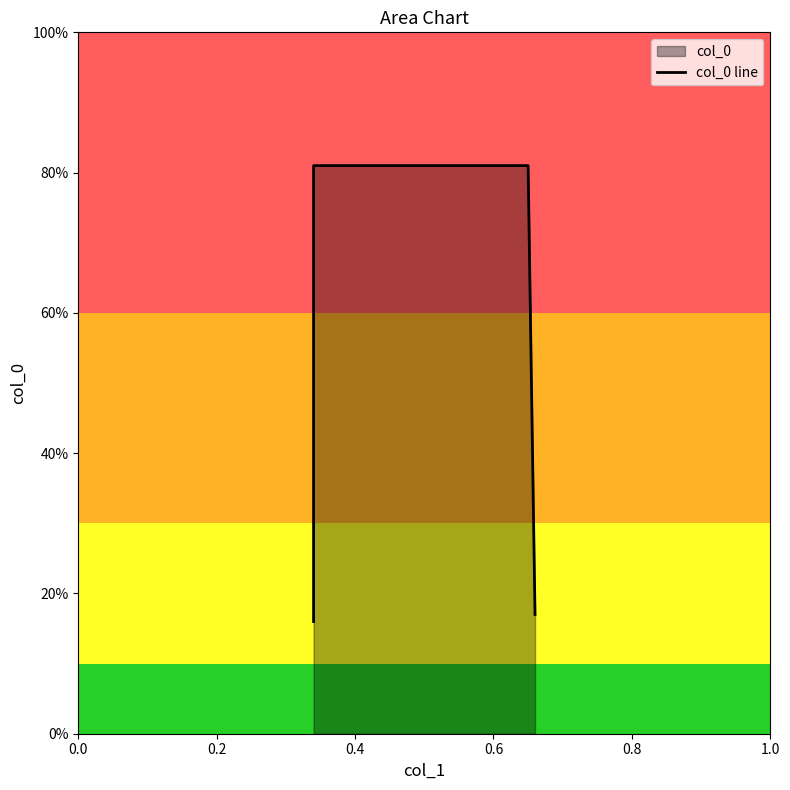

Reading right to left, extract all data points from this chart.

0.2	0.8	0.8	0.2